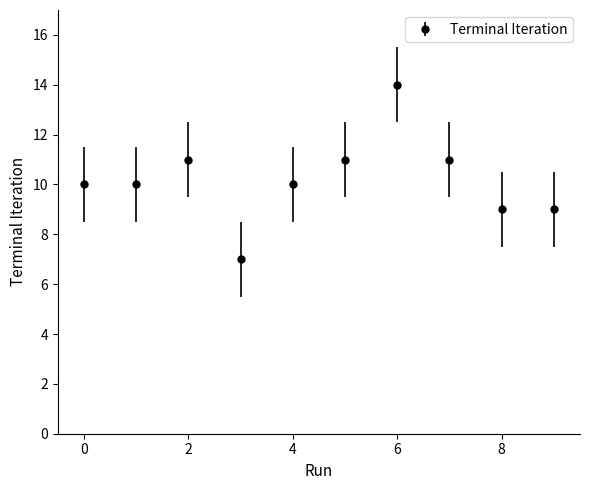

What is the smallest value displayed?

7